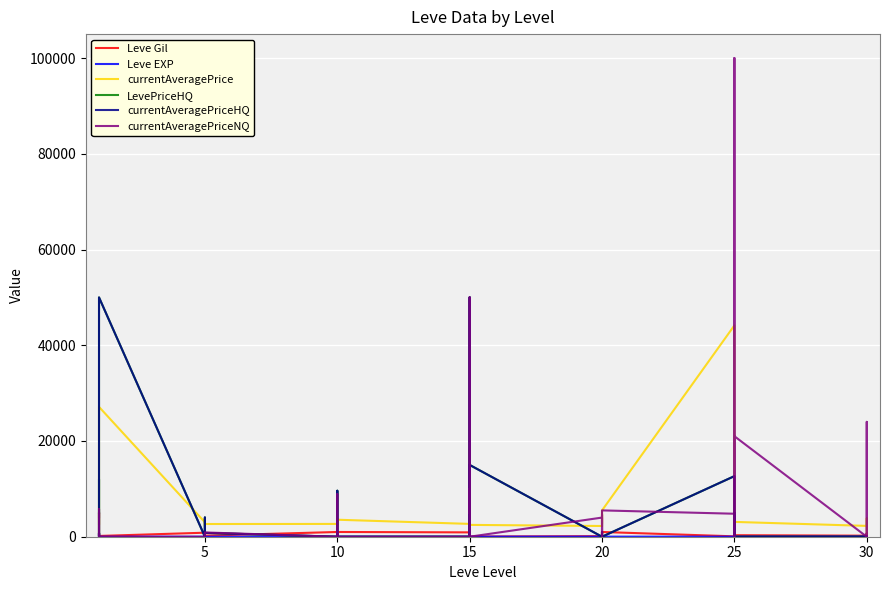

What is the label of the 39th point from the right?

5